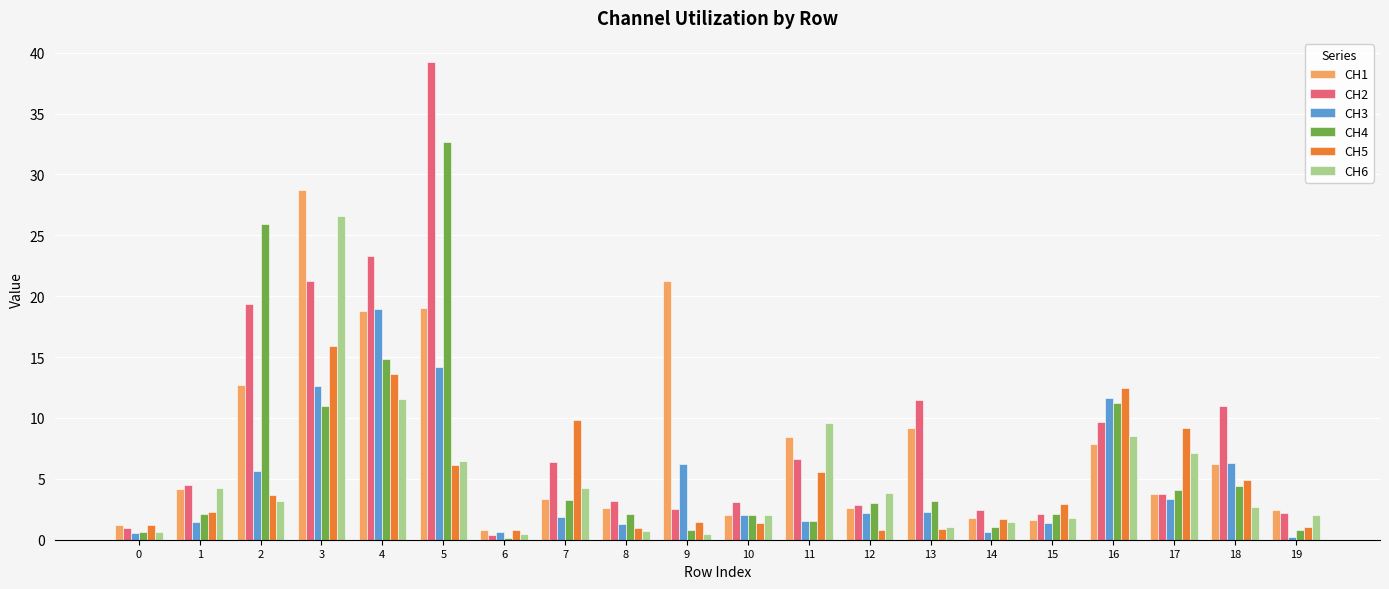

What are all the series names shown in the legend?

CH1, CH2, CH3, CH4, CH5, CH6